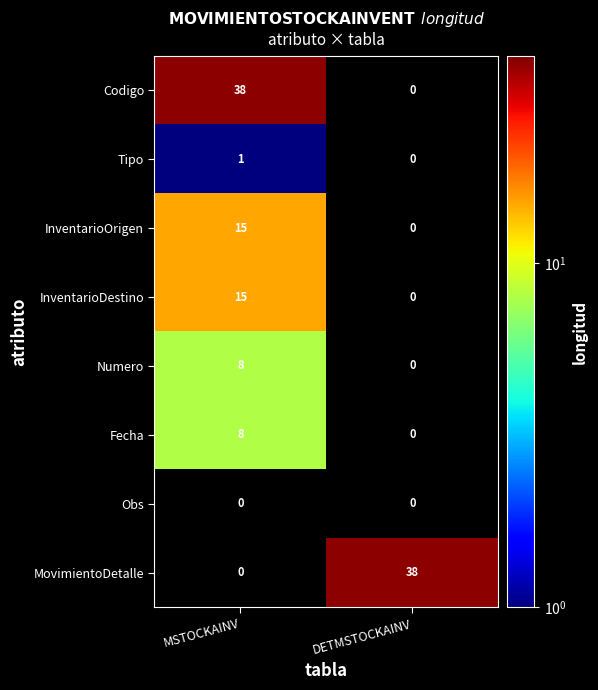

How many categories are shown in the chart?

2